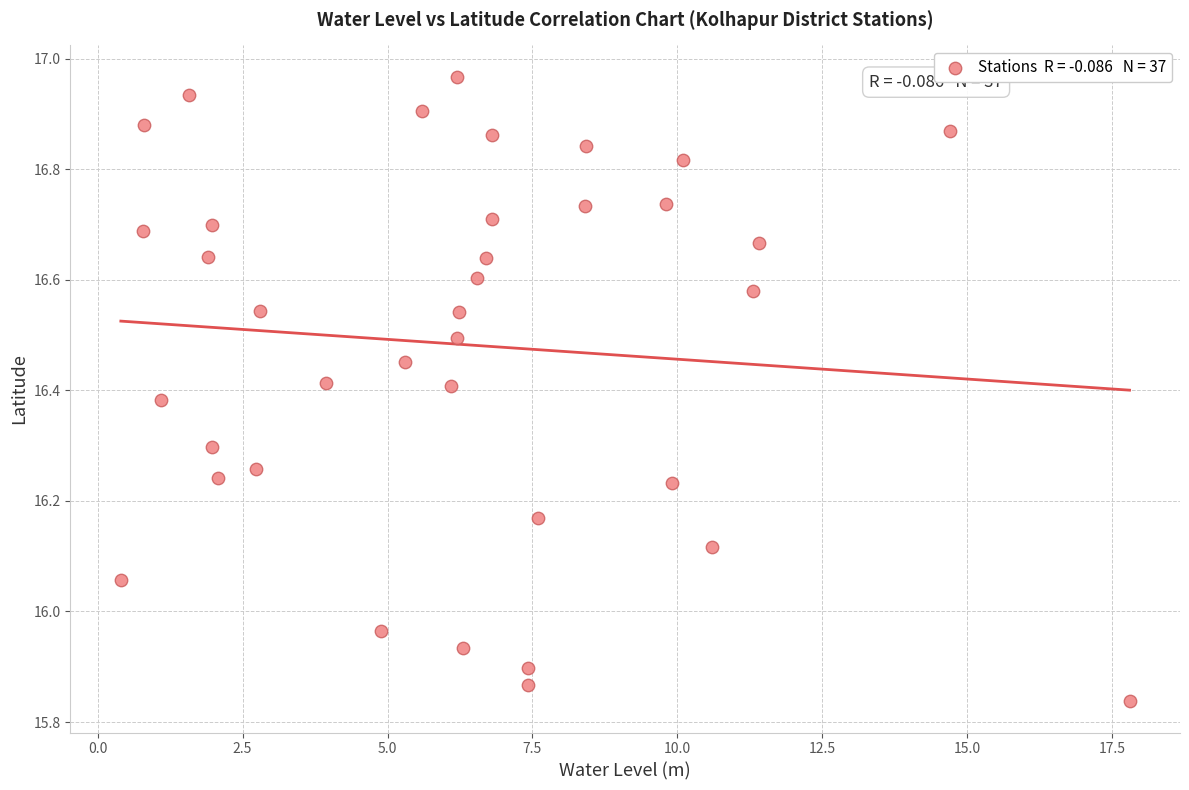

What is the range of X values (max minus min)?

17.4